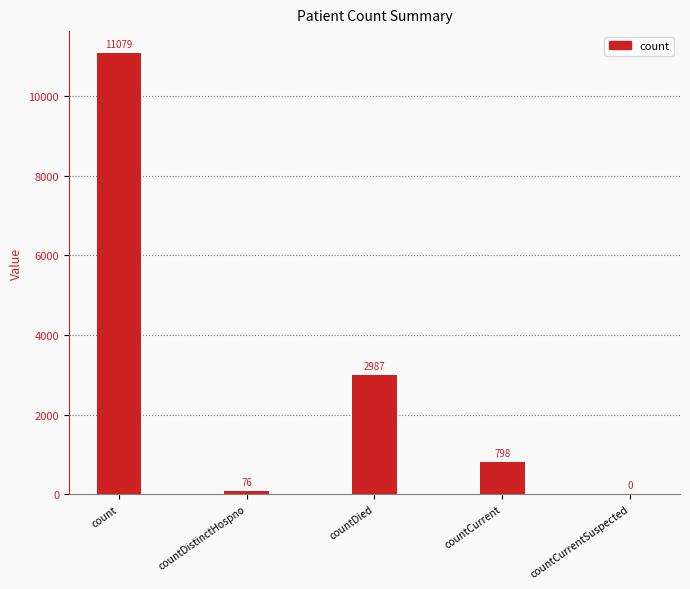

How many series are shown in this chart?

1